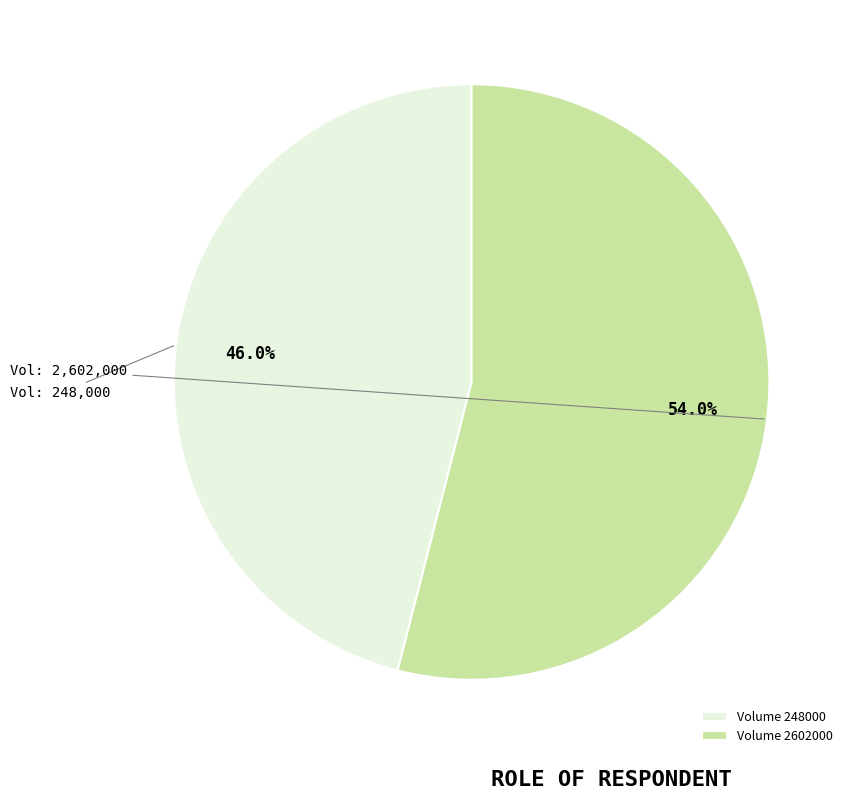

Count the number of slices in the pie.

2